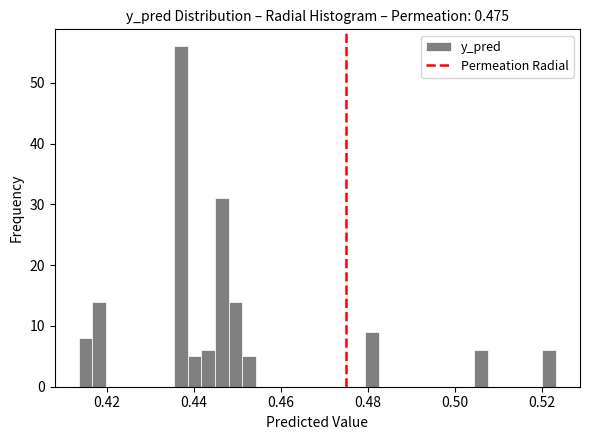

Around what value on the x-axis is the tallest bar? Give the approximate position of its centre, as read against the axis.

0.438